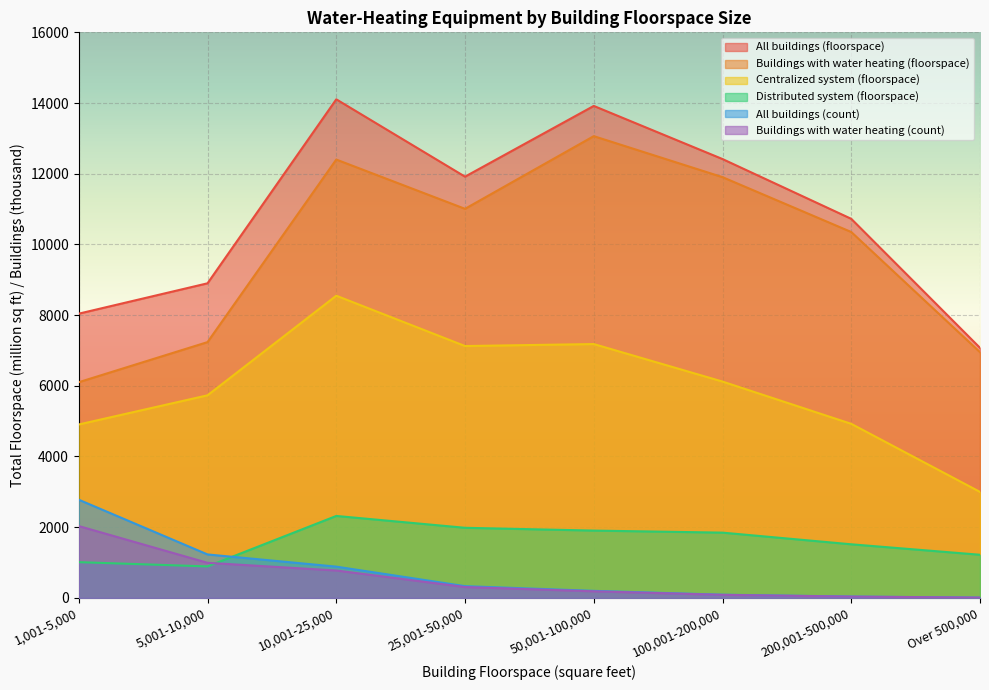

What is the difference between the All buildings (floorspace) values at 50,001-100,000 and 1,001-5,000?

5877